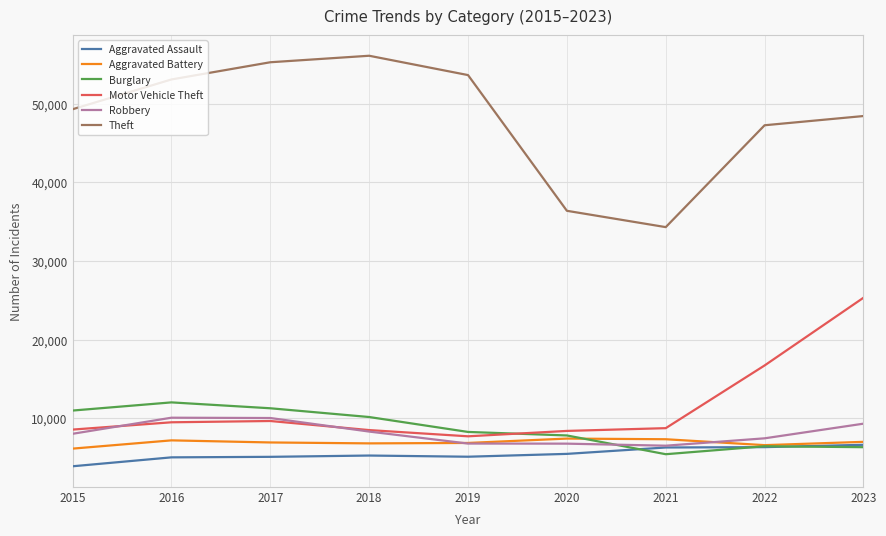

Which series has the largest total across all categories?

Theft